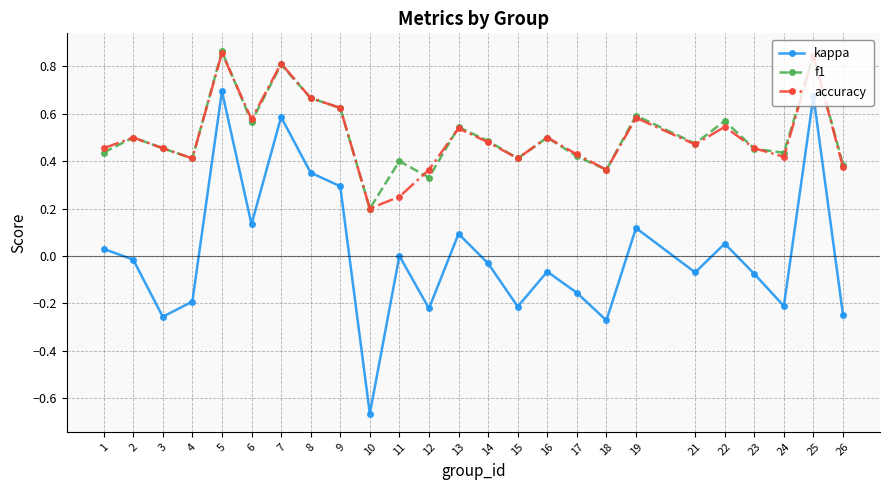

Which series has the widest spread of values?

kappa